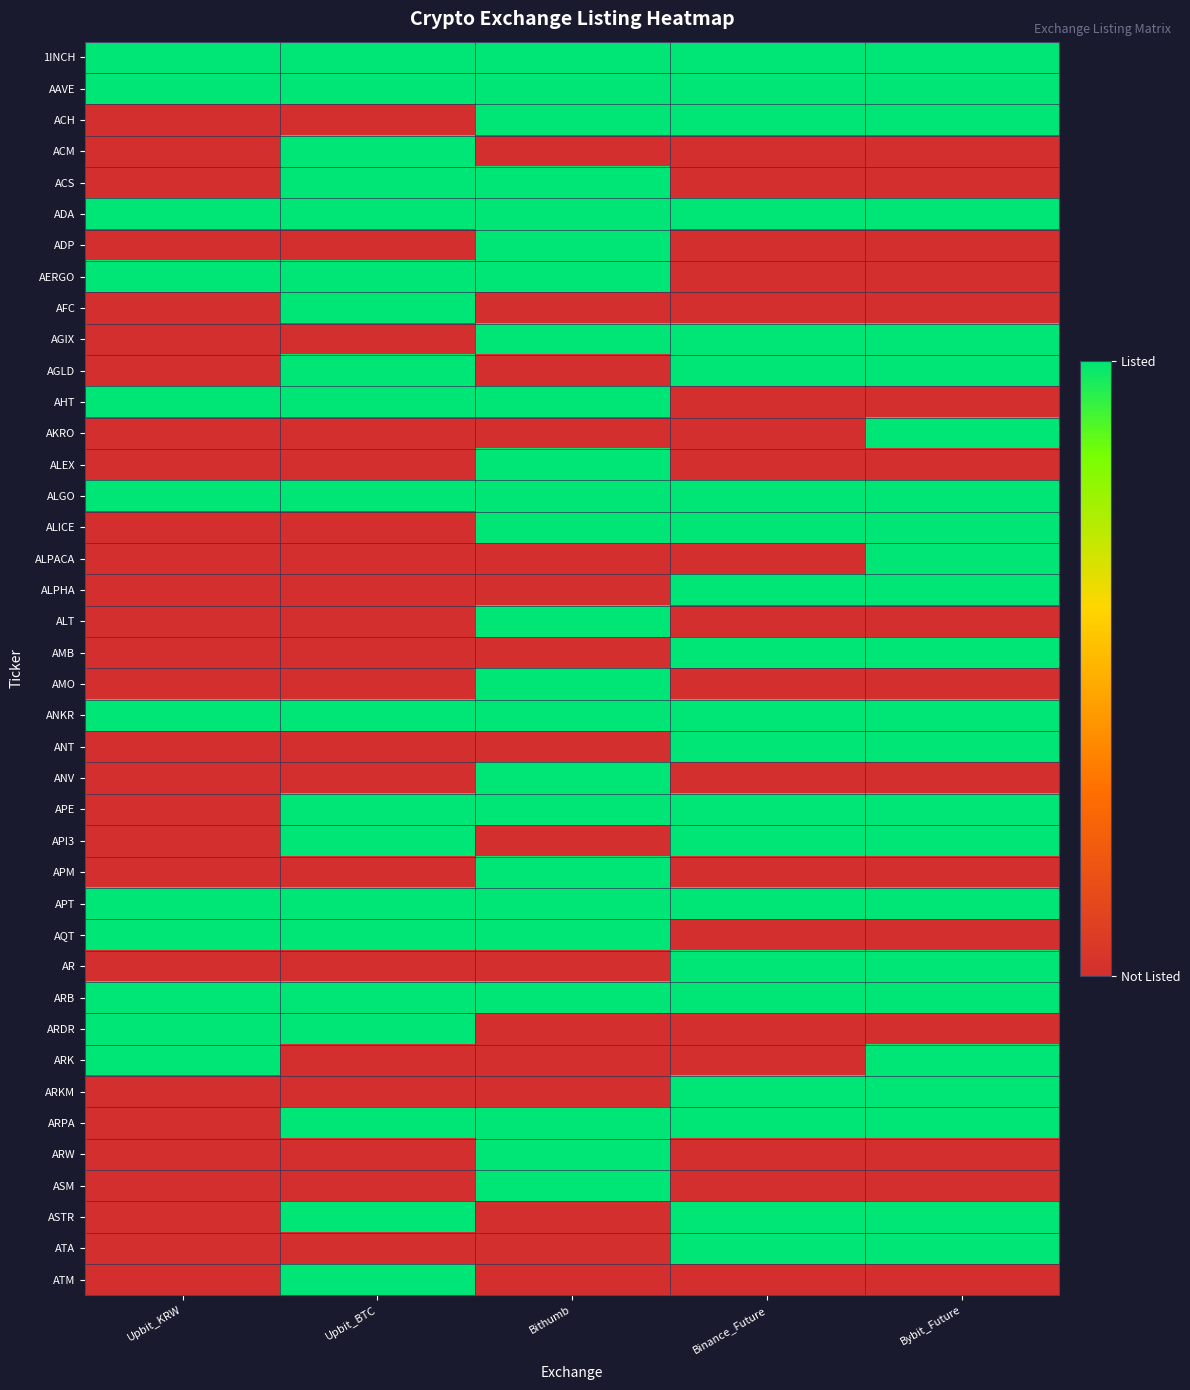

At which category is the sum across all series the highest?

Bithumb